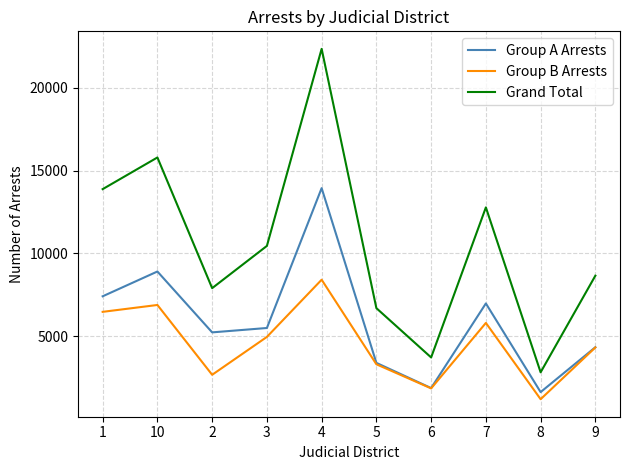

True or false: Group A Arrests and Grand Total intersect in this chart.

False